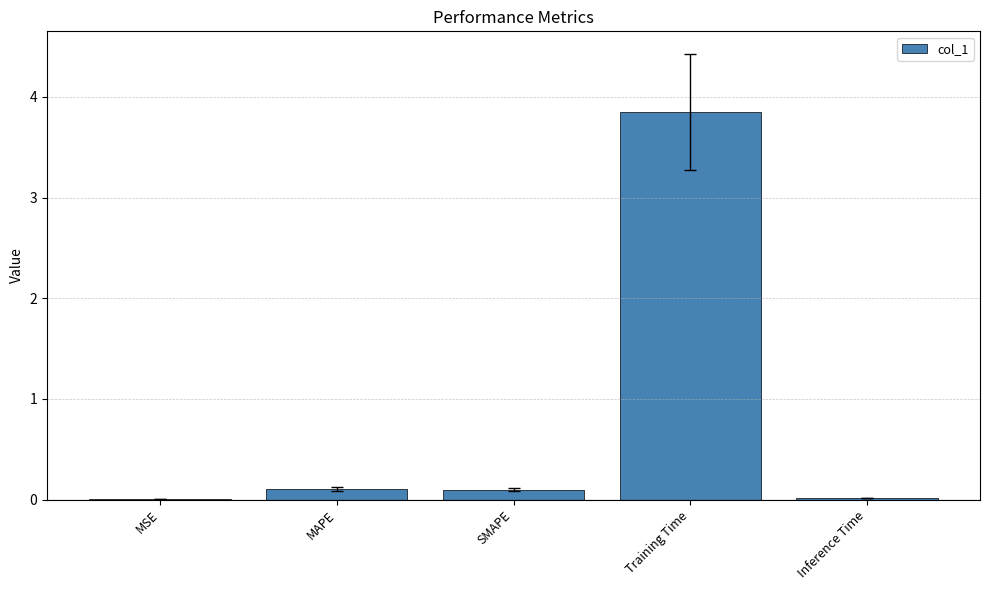

The value at Training Time is 1.3. True or false?

False